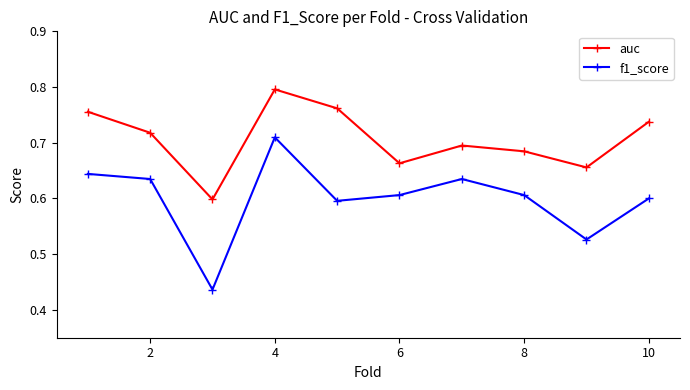

List the series in order of their peak value, highest first.

auc, f1_score